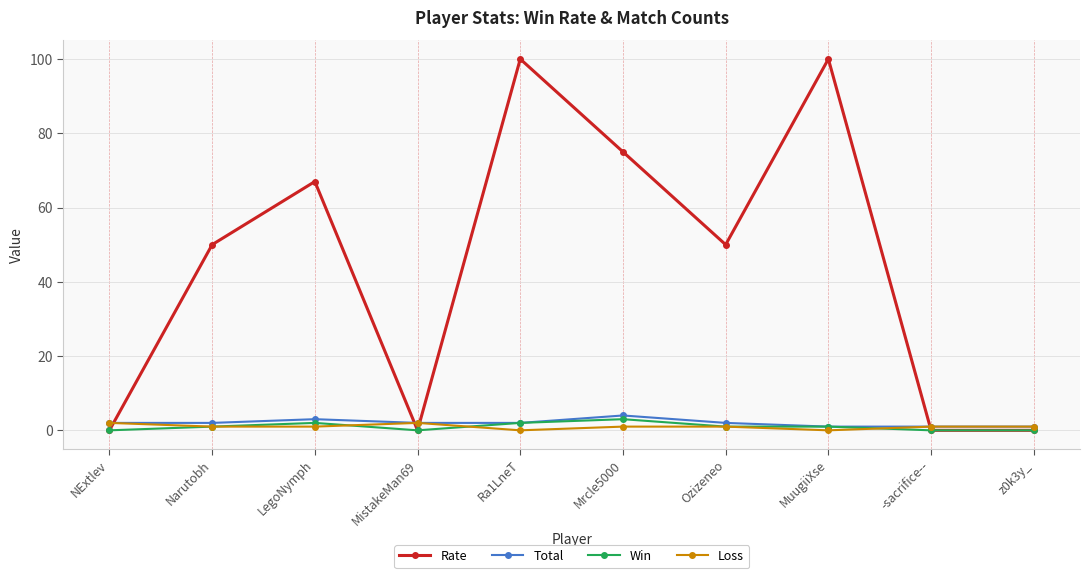

How many distinct data groups are displayed?

4